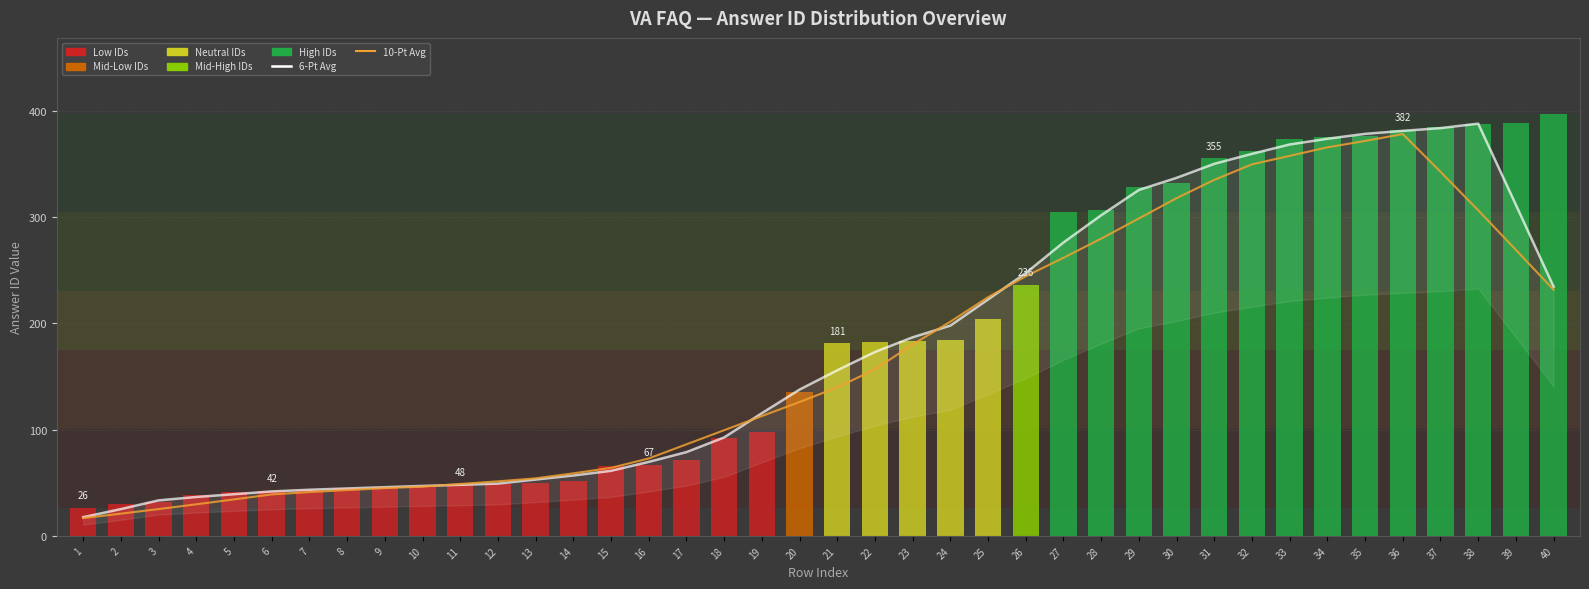

The value of 6-Pt Avg at 9 is 45.8. True or false?

True